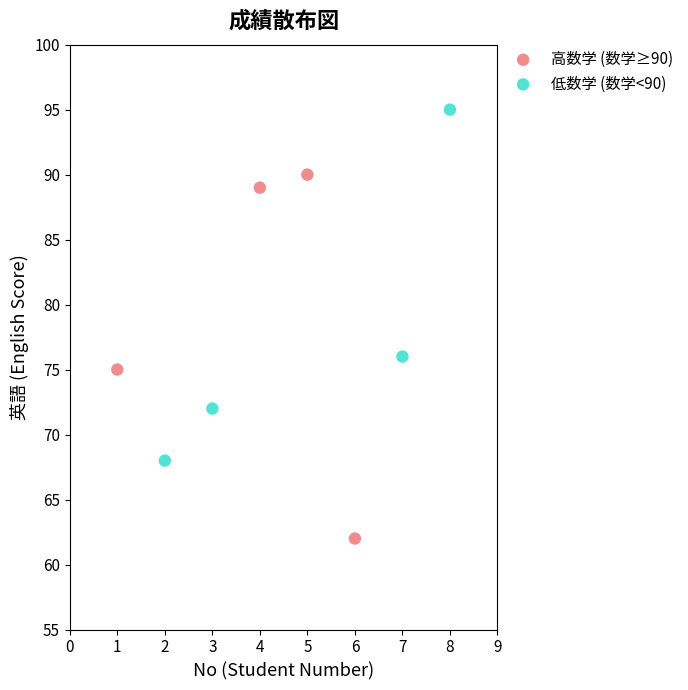

Which series has the widest spread of Y values?

高数学 (数学≥90)